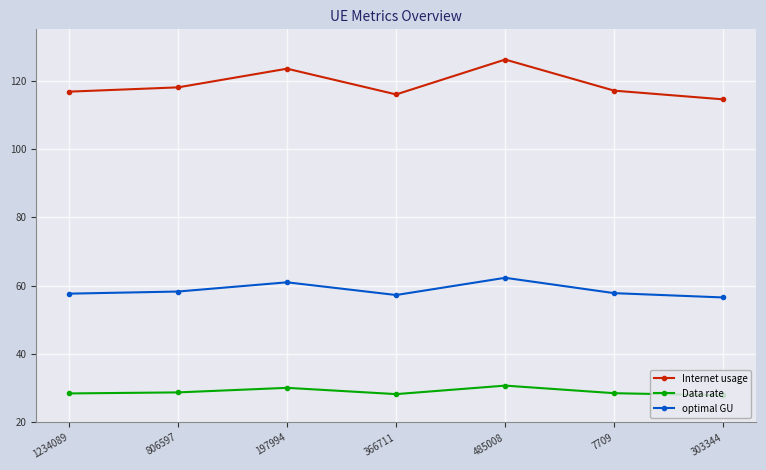

Between 806597 and 485008, which series saw the biggest shift?

Internet usage